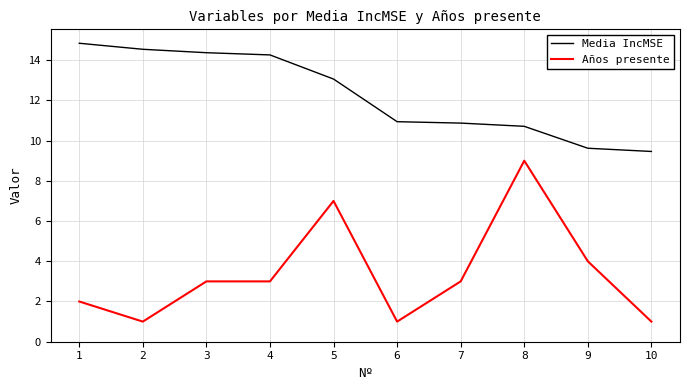

What is the difference between the maximum and second lowest values in the Media IncMSE series?

5.2